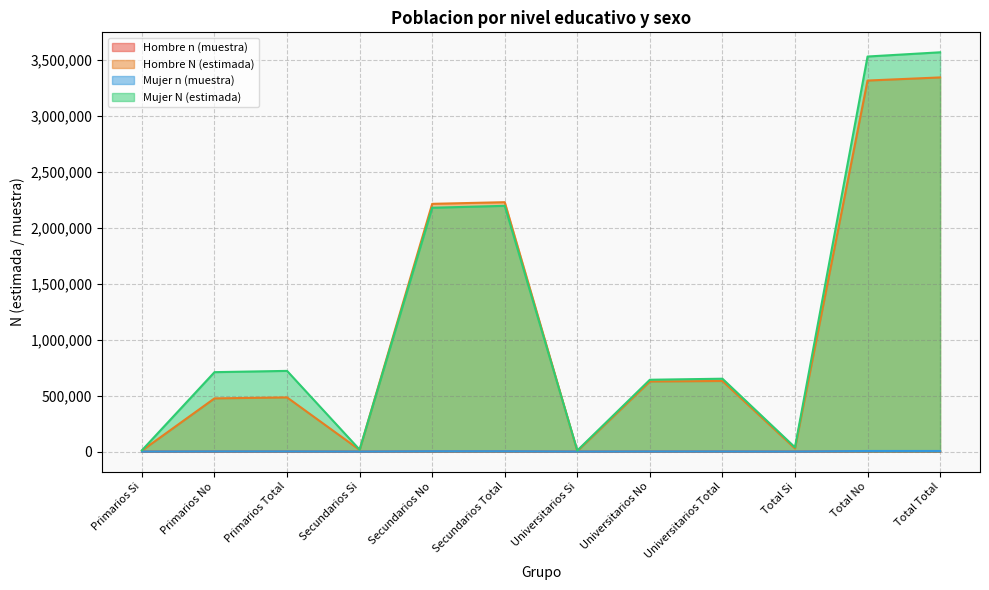

Is it true that Mujer N (estimada) equals 5276657 at Total Total?

False